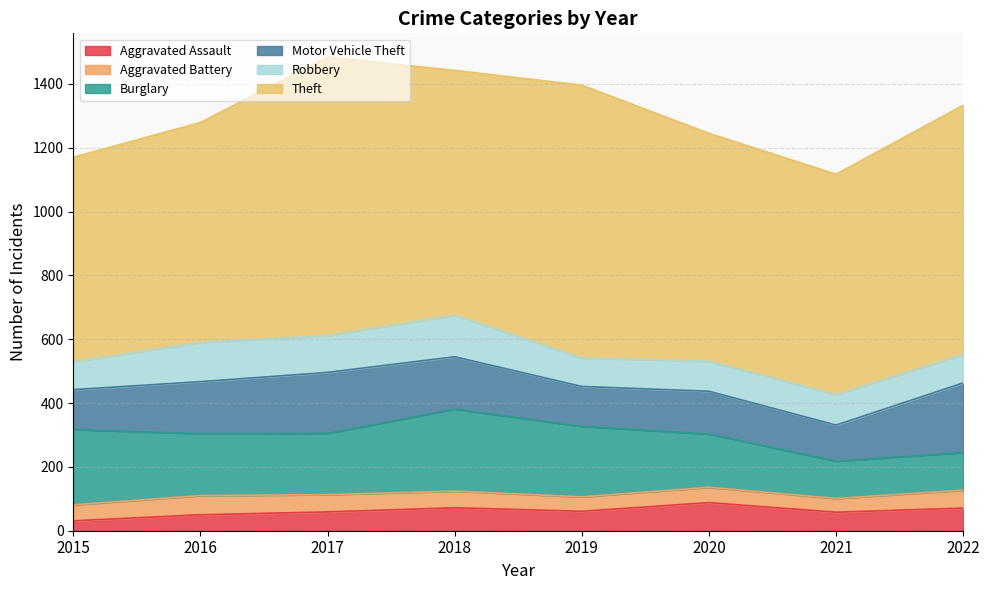

Where is Aggravated Assault nearest to the value 59?

2017